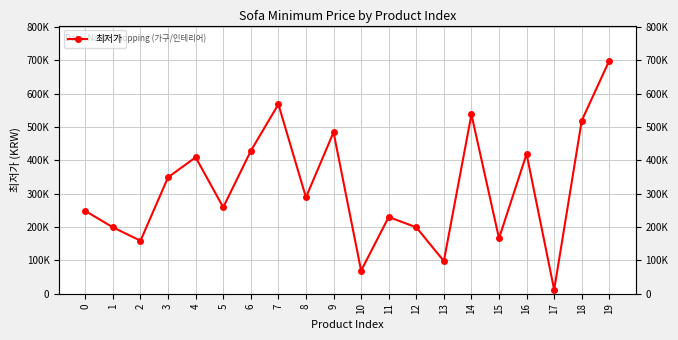

True or false: there are more than 1 points higher than both neighbors.

True